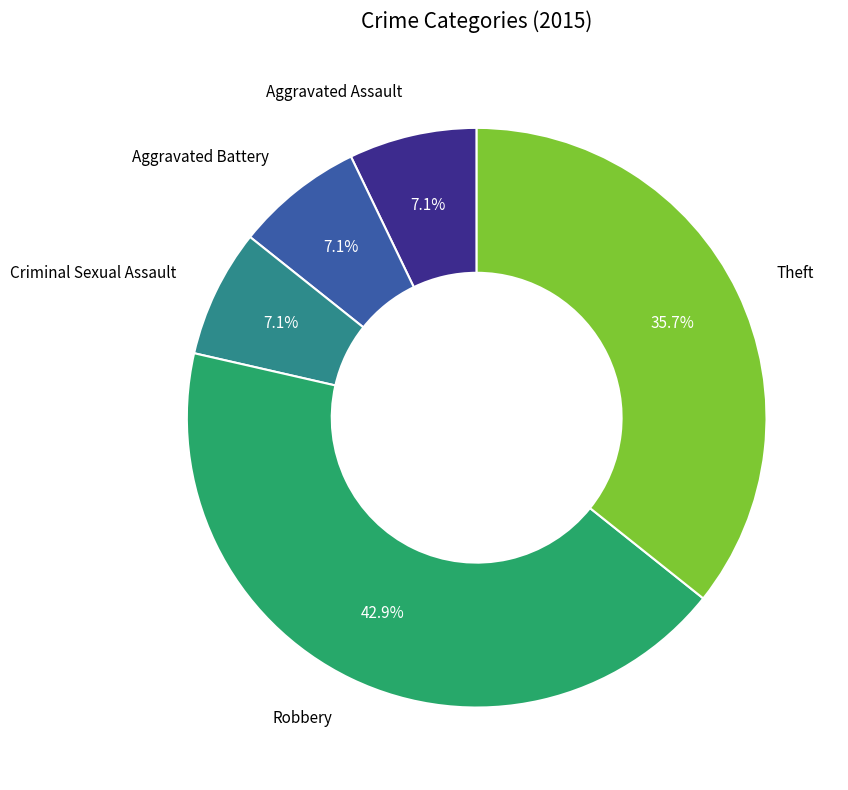

Does any single category account for the majority?

No